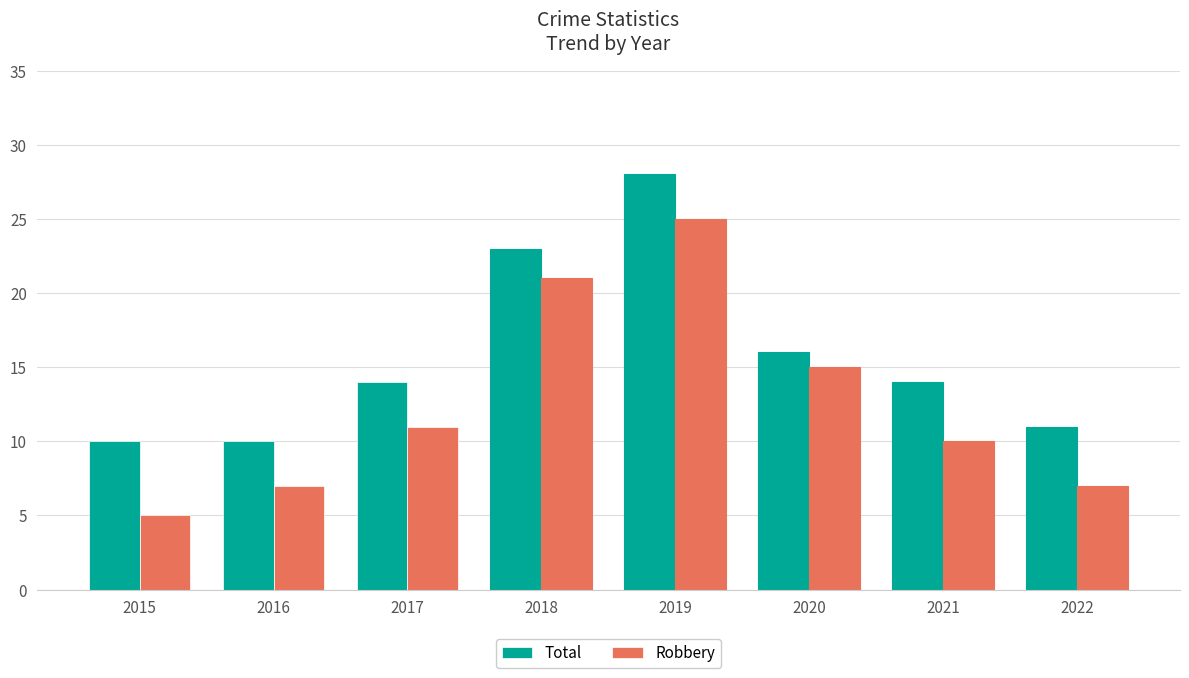

True or false: Total has a value of 14 at 2021.

True